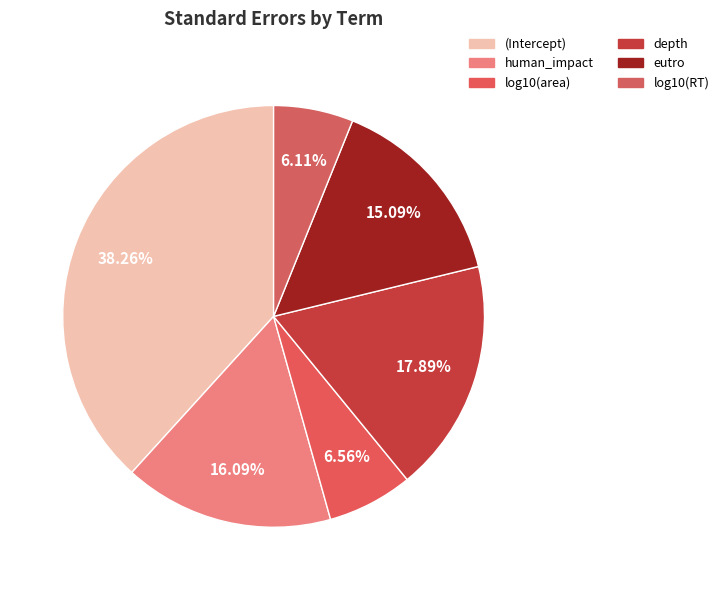

The log10(area) slice represents 20% of the pie. True or false?

False